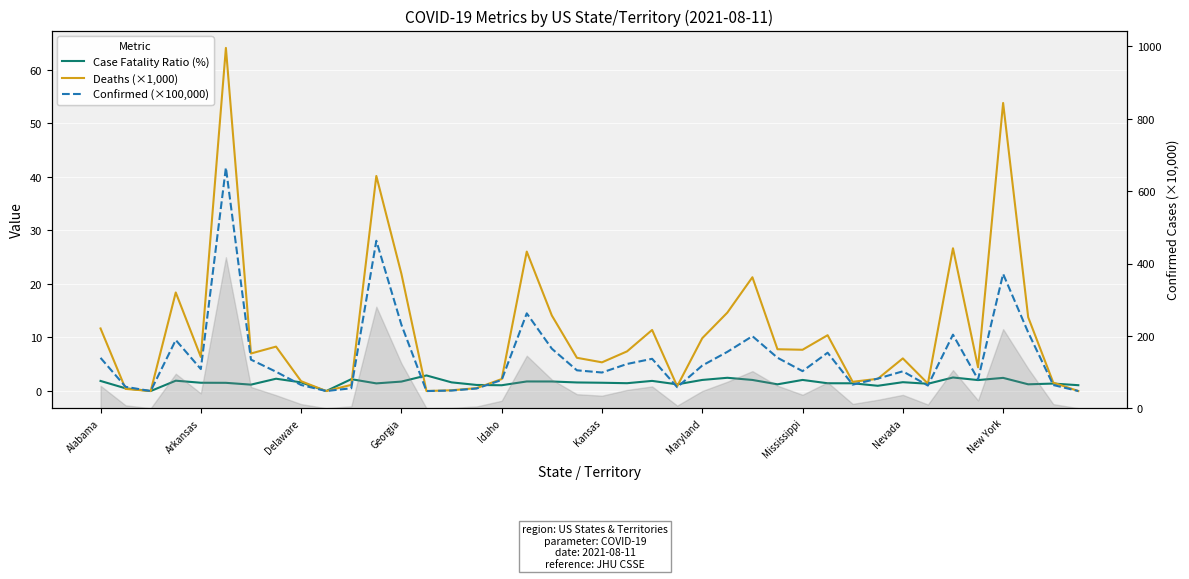

How many interior local valleys does the Case Fatality Ratio (%) series have?

12